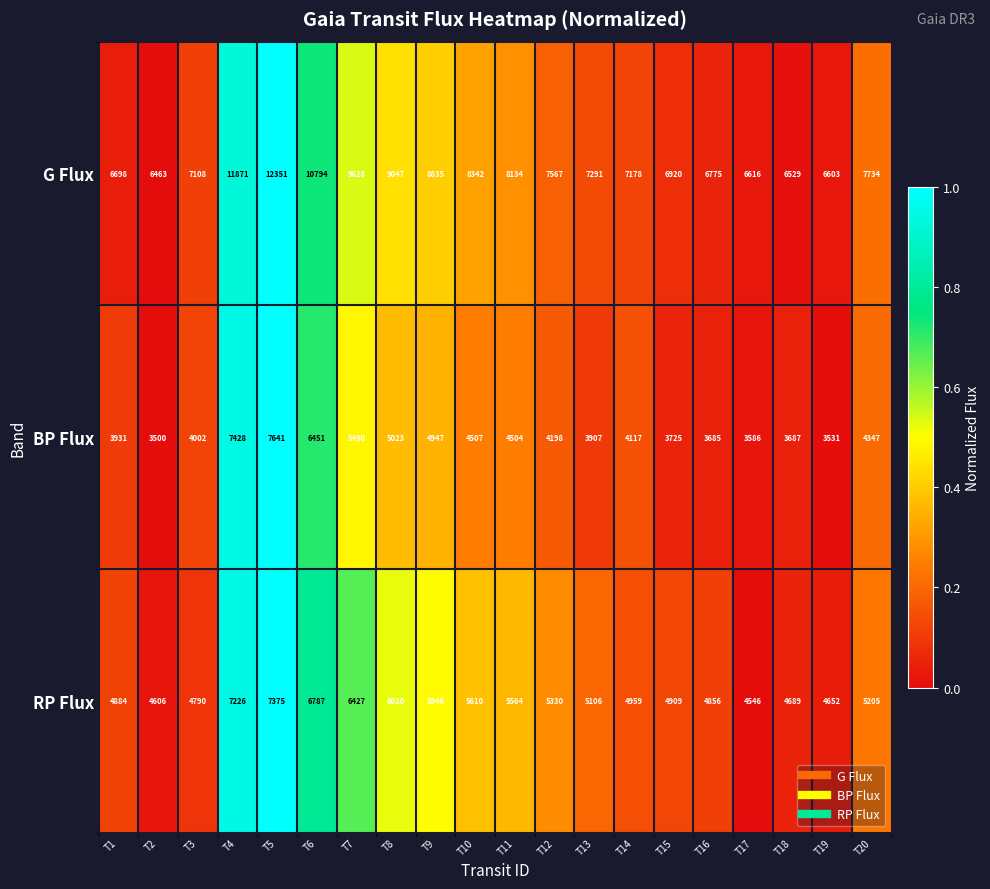

Which series changed the most between T7 and T17?

G Flux